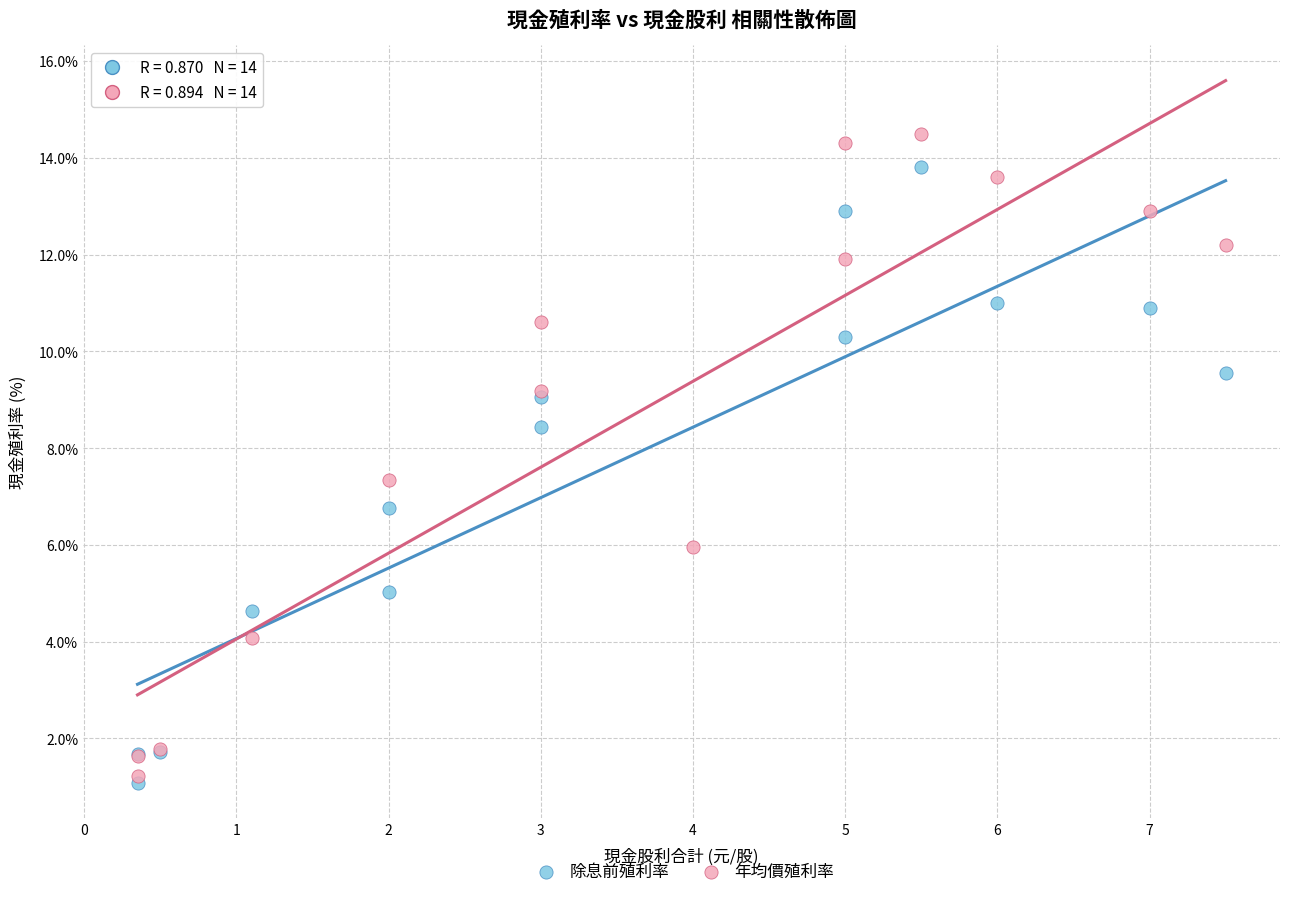

Which series has the widest spread of Y values?

年均價殖利率